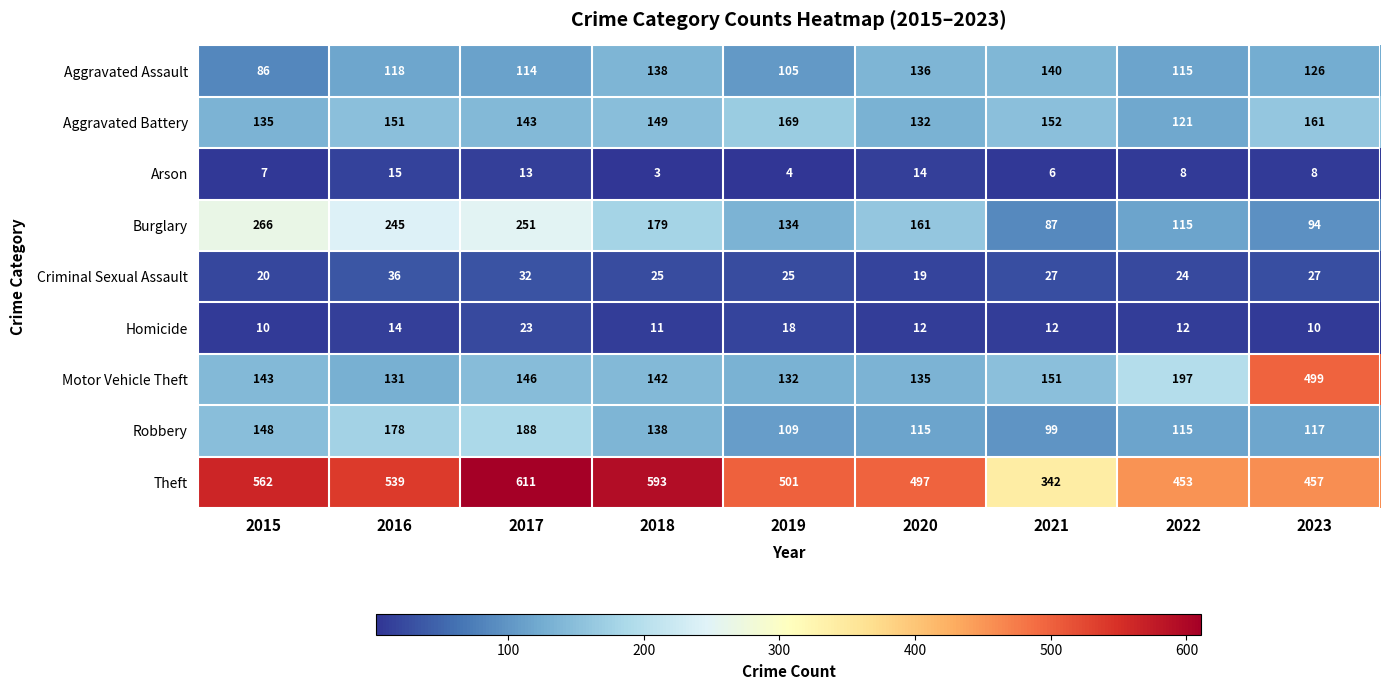

Count the number of categories in the chart.

9